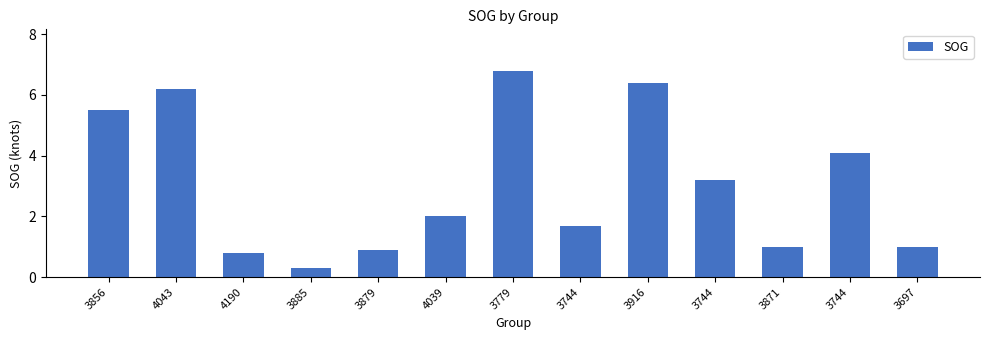

Count the number of data series in this chart.

1